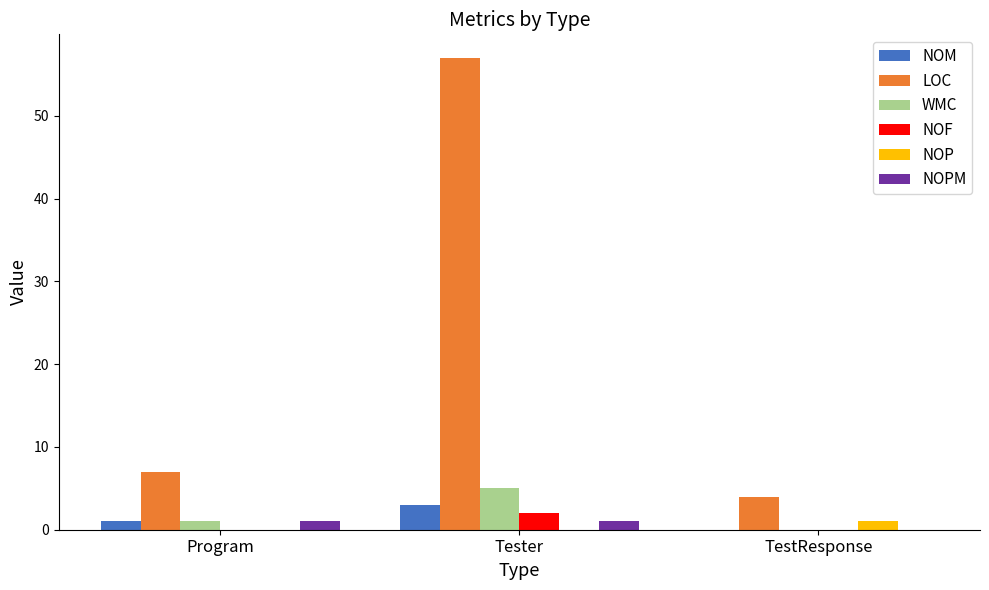

Reading left to right, extract all data points from this chart.

NOM: Program=1	Tester=3	TestResponse=0
LOC: Program=7	Tester=57	TestResponse=4
WMC: Program=1	Tester=5	TestResponse=0
NOF: Program=0	Tester=2	TestResponse=0
NOP: Program=0	Tester=0	TestResponse=1
NOPM: Program=1	Tester=1	TestResponse=0